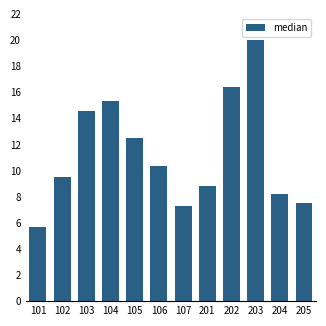

List the labels in order of value, largest first.

203, 202, 104, 103, 105, 106, 102, 201, 204, 205, 107, 101